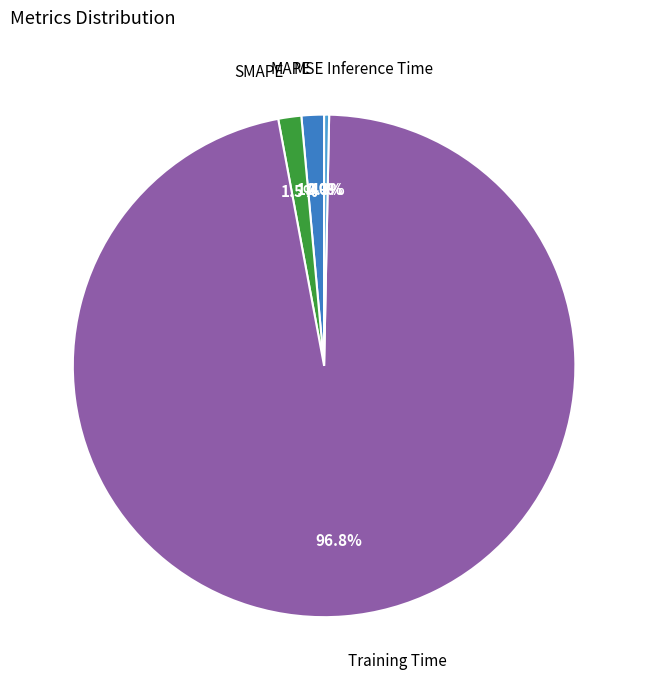

Which slice is the smallest?

MSE